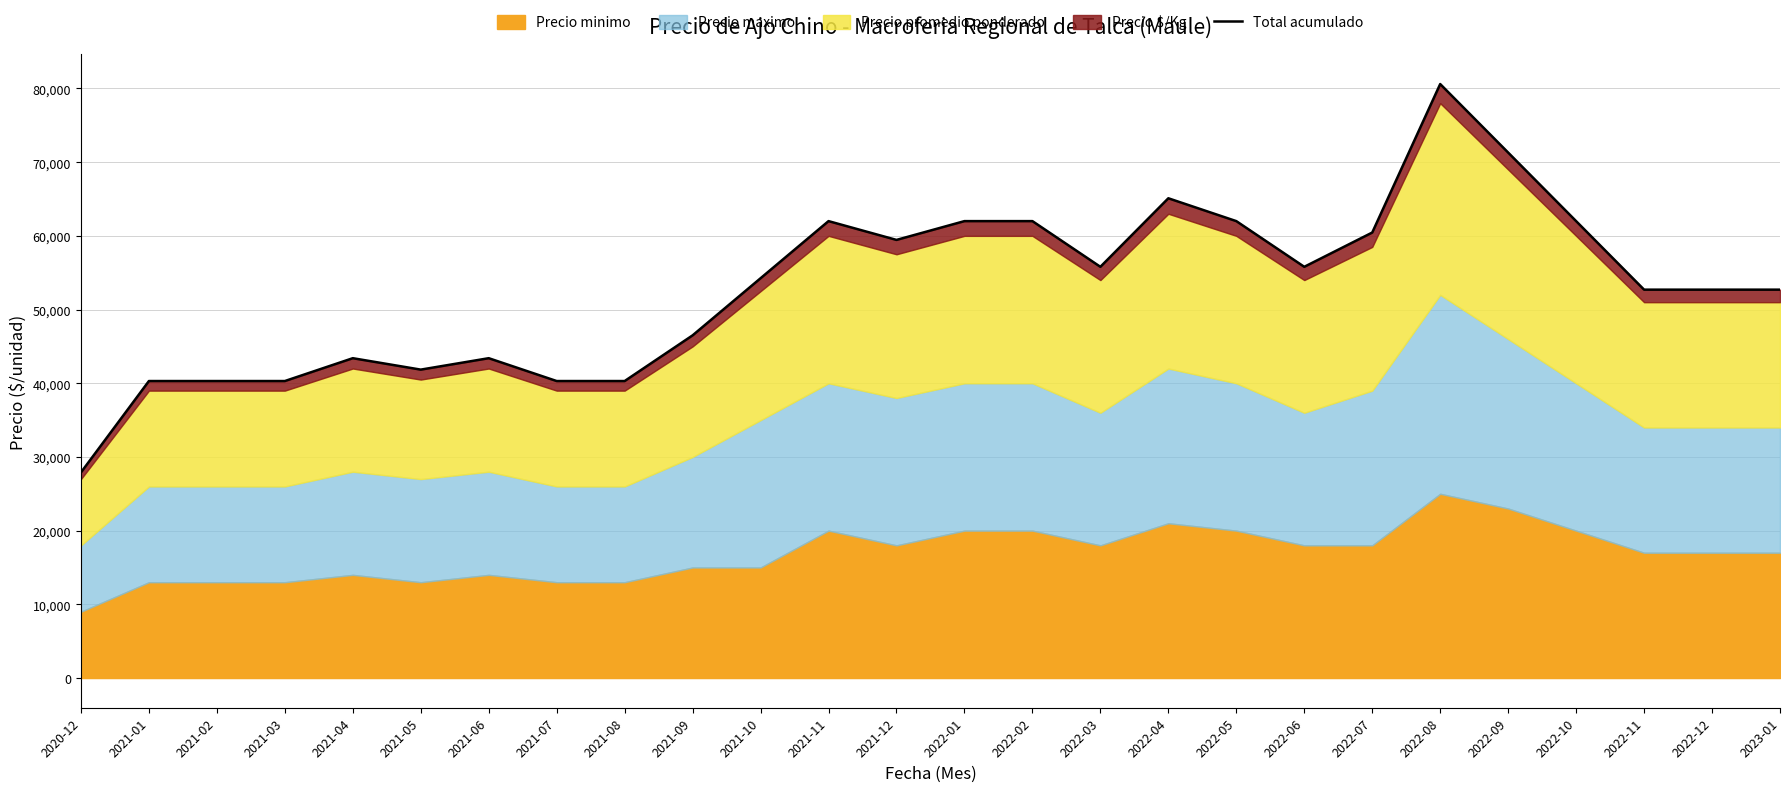

What is the change in value from 2022-06 to 2022-11?

-3100